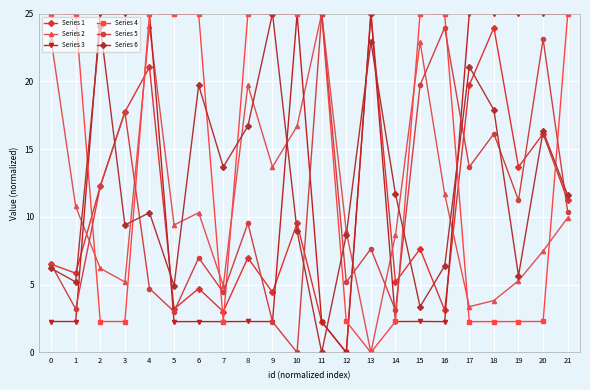

How many interior local peaks does the Series 2 series have?

5